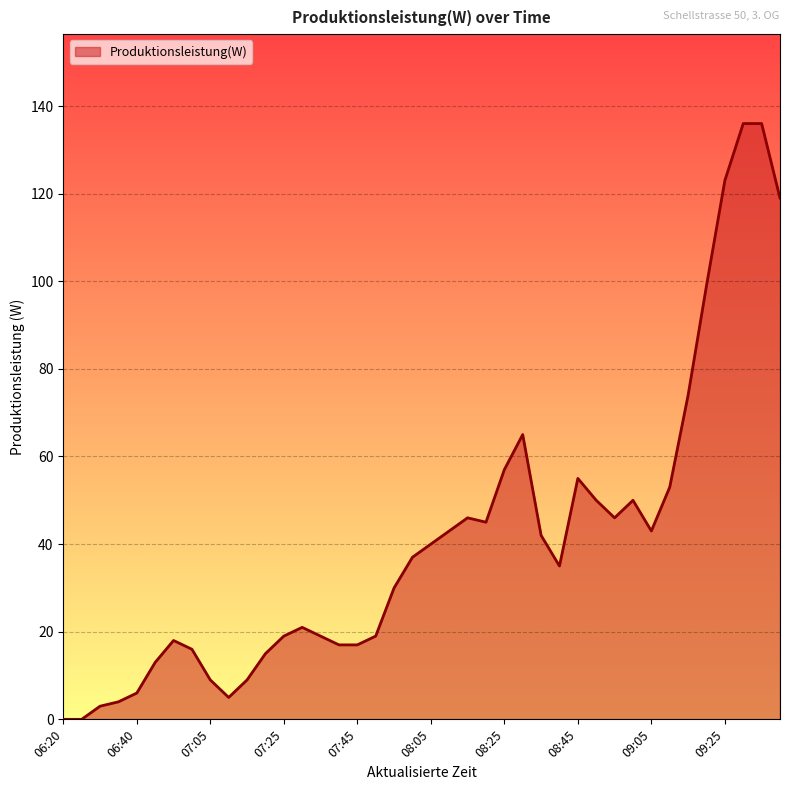

What is the greatest value displayed?

136